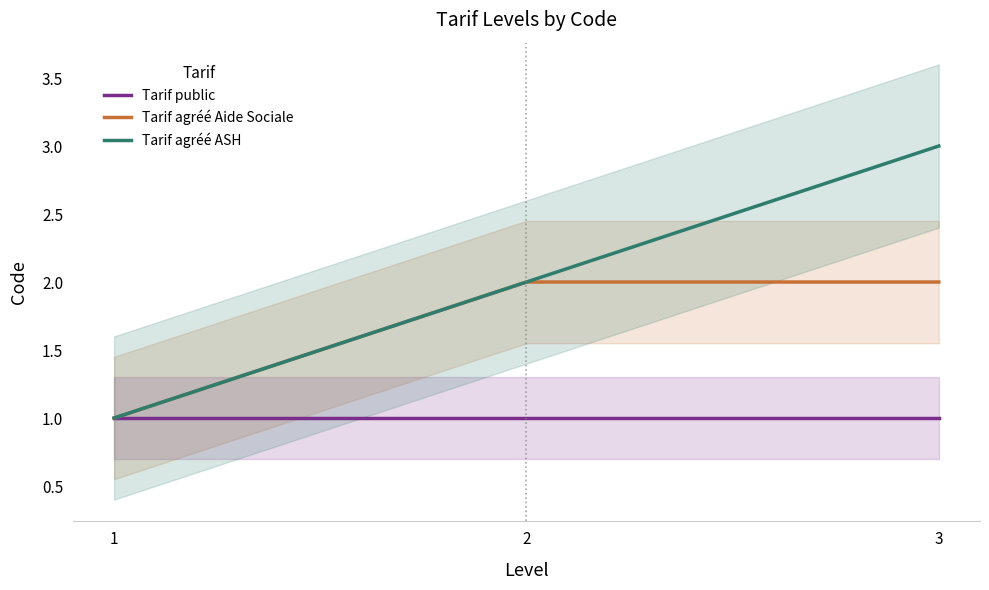

Which has a higher value, 3 or 2?

3